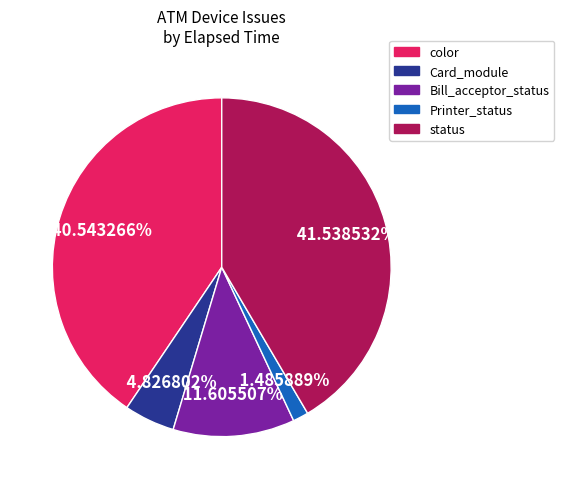

Does any single category account for the majority?

No